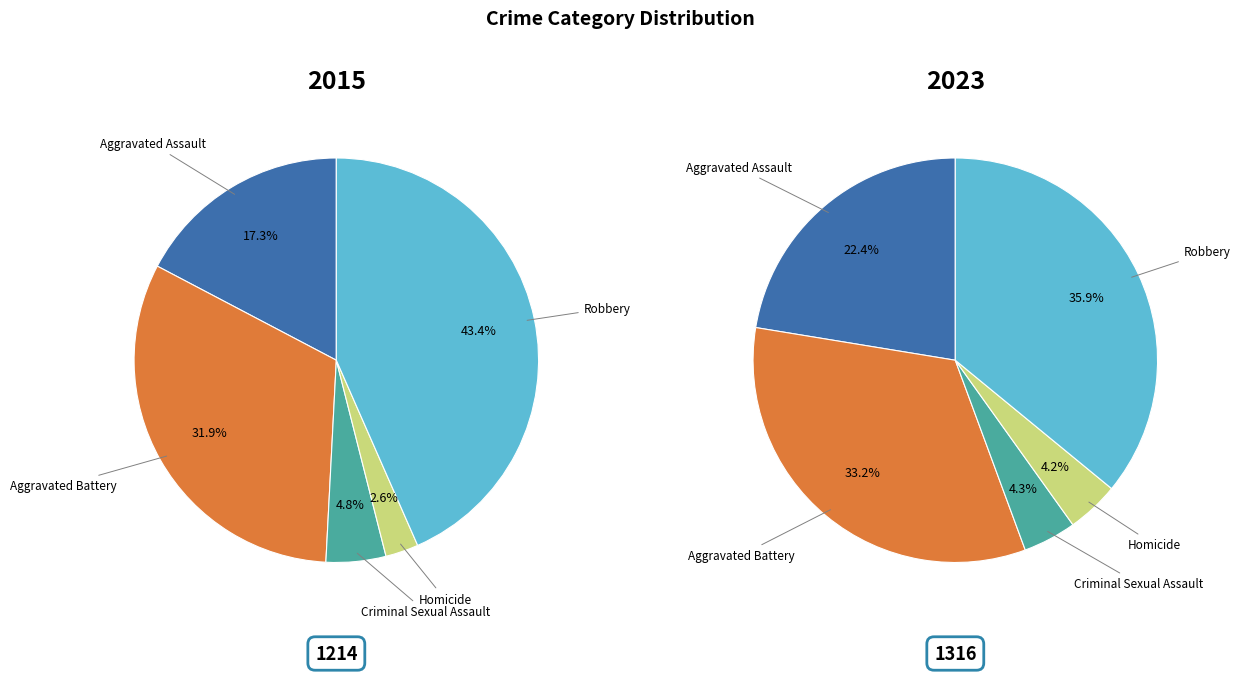

Does any single category account for the majority?

No